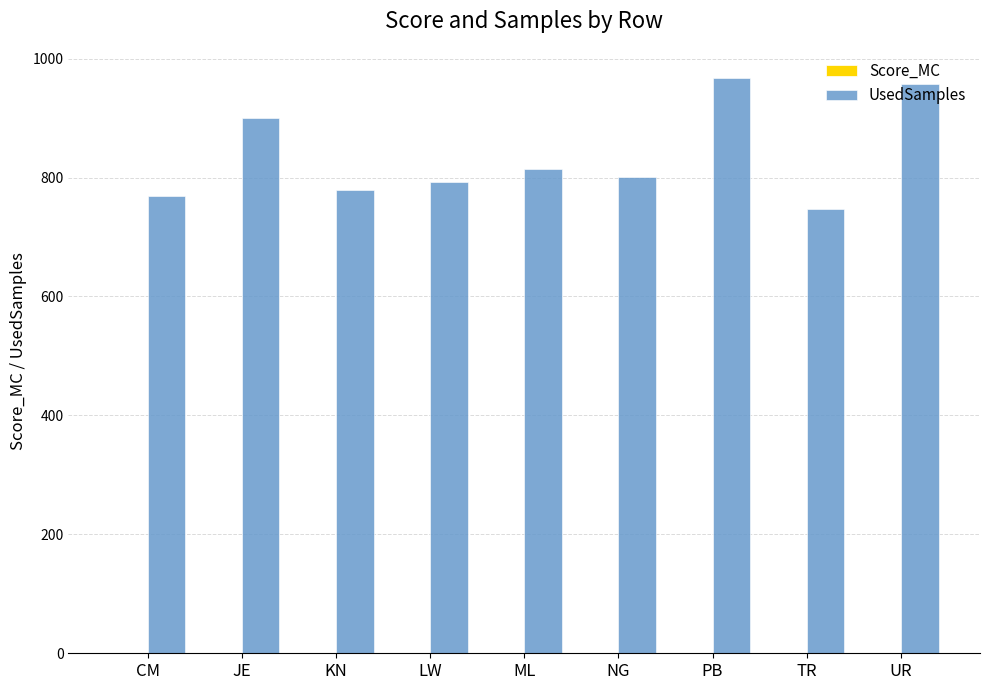

Which series has the largest total across all categories?

UsedSamples